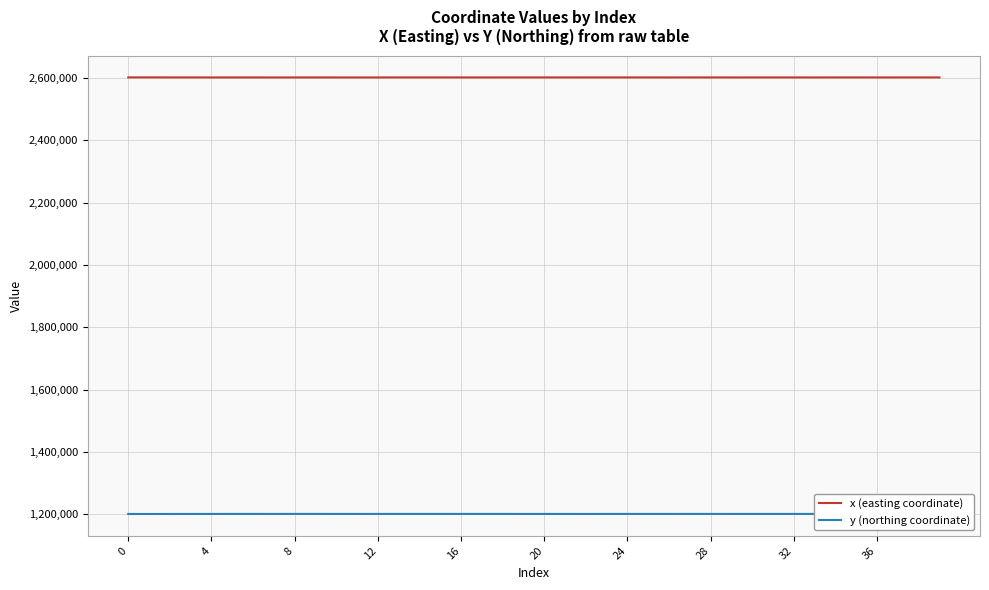

What is the smallest value displayed?

1200719.6